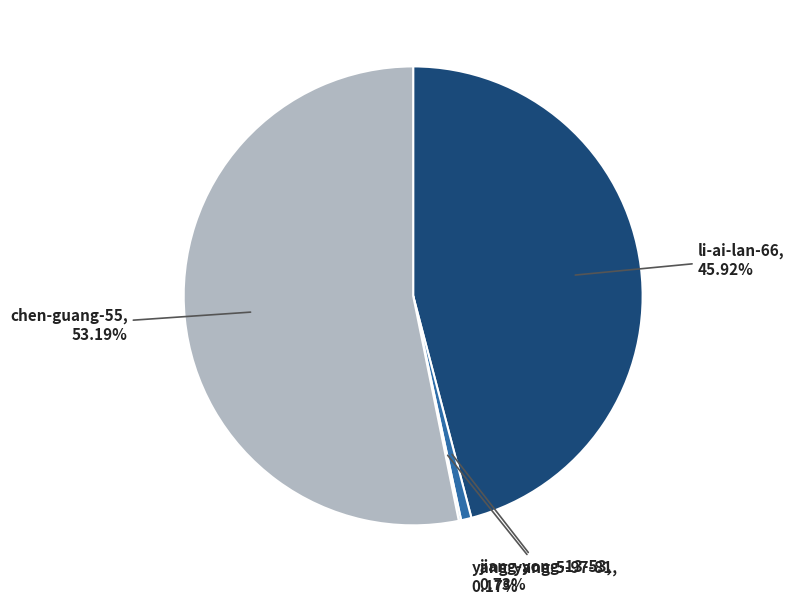

Which slice represents more than half of the pie?

chen-guang-55